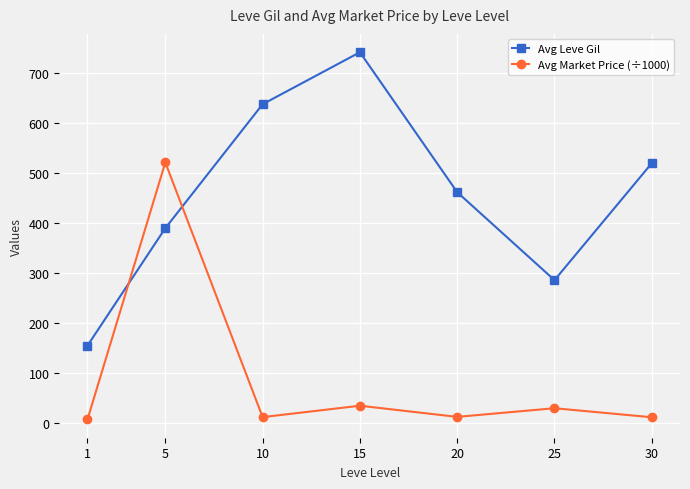

What value does the Avg Market Price (÷1000) series have at 20?

12.4